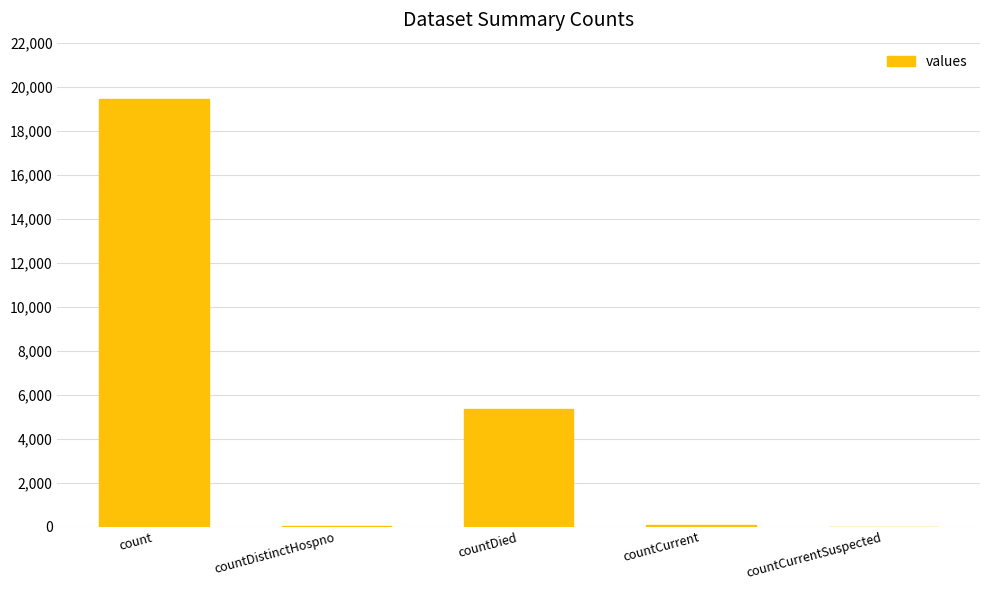

At which label is the value closest to 9710?

countDied